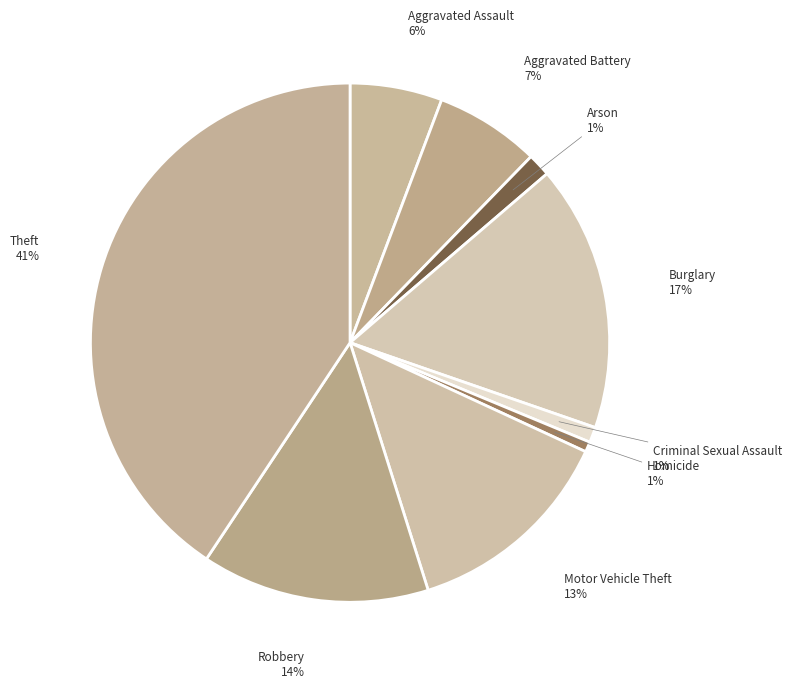

Count the number of slices in the pie.

9